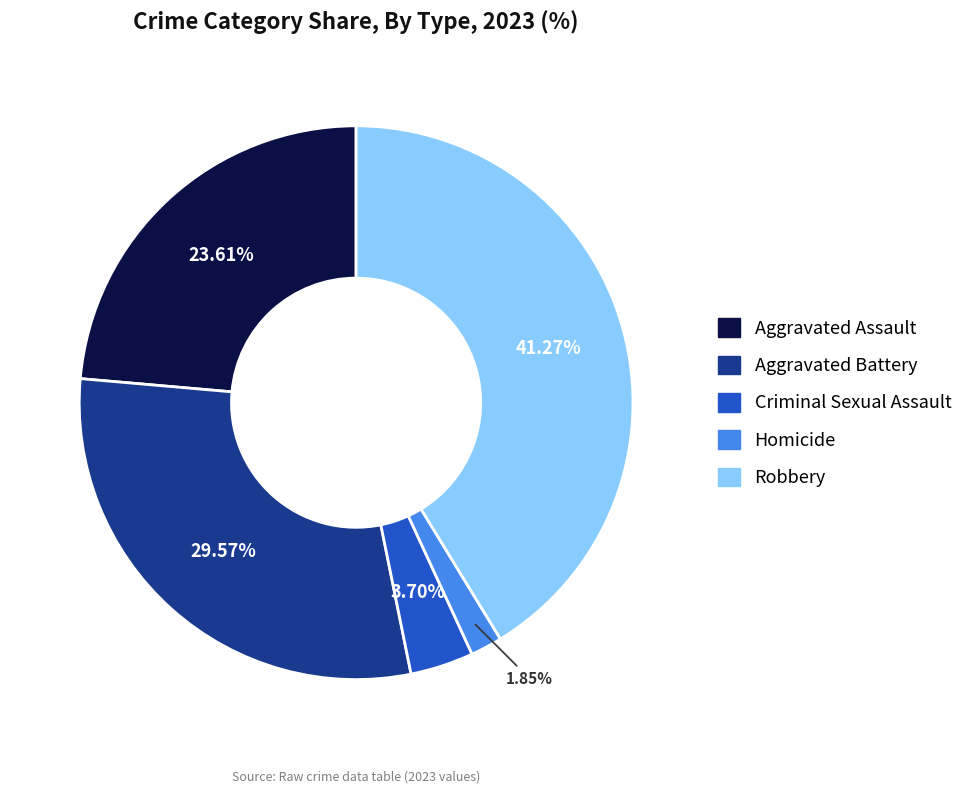

Count the number of slices in the pie.

5